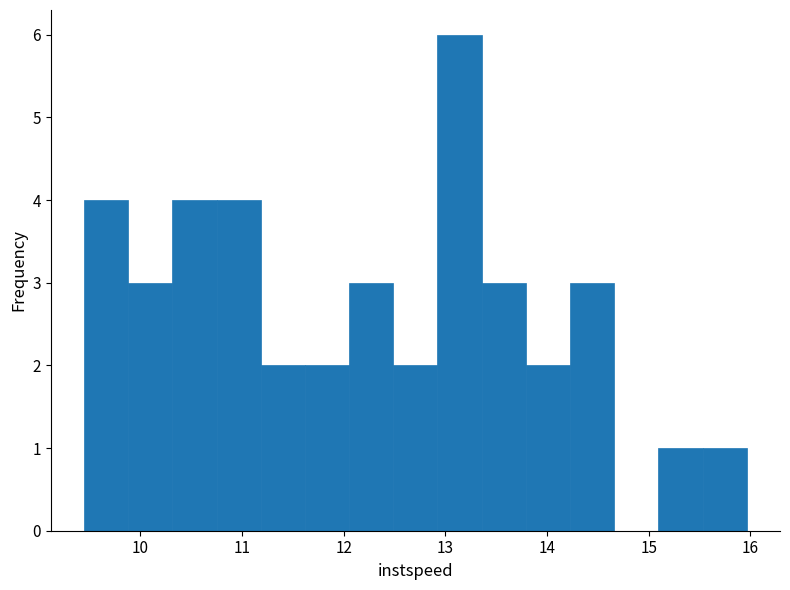

What is the height of the bar covering 12.5 to 12.9 on the x-axis? Neither the bar edges nor the heights are printed on the chart, so give them approximately, as read against the axes.

2